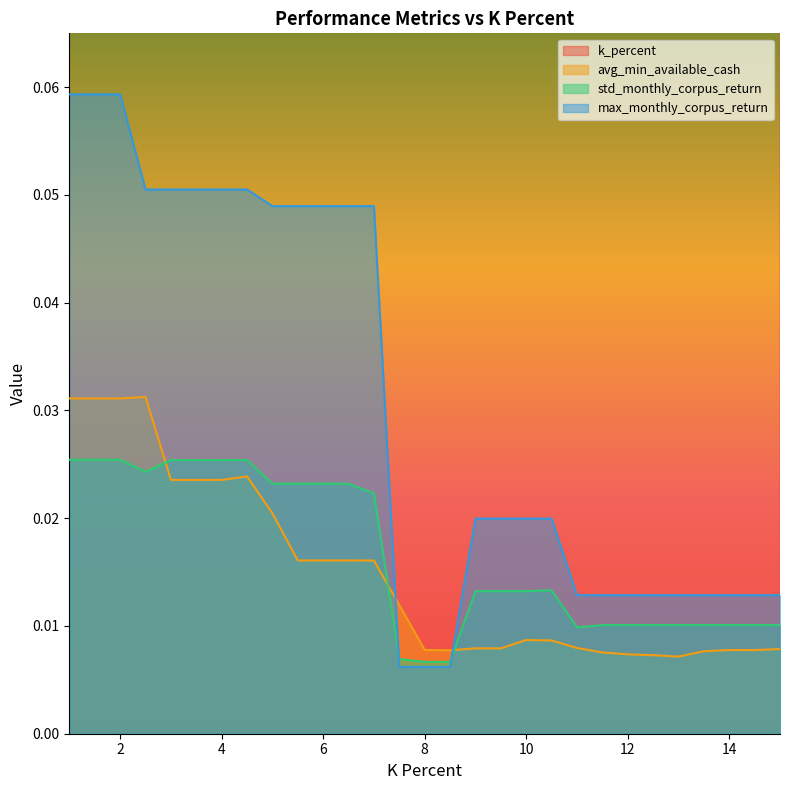

What is the total value across all series at 14.5?

14.5